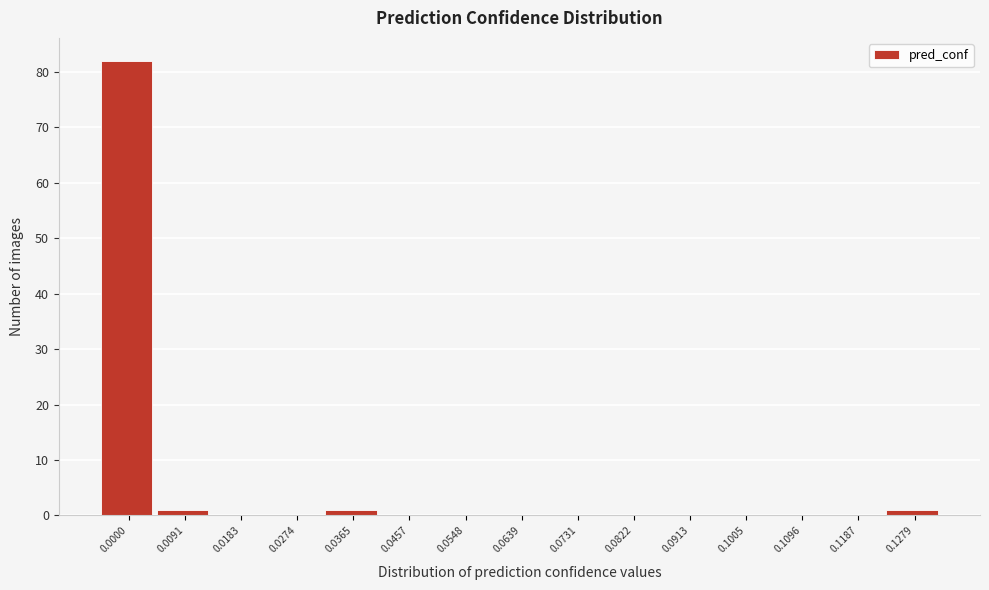

Reading right to left, extract all data points from this chart.

0.1279=1	0.1187=0	0.1096=0	0.1005=0	0.0913=0	0.0822=0	0.0731=0	0.0639=0	0.0548=0	0.0457=0	0.0365=1	0.0274=0	0.0183=0	0.0091=1	0.0000=82